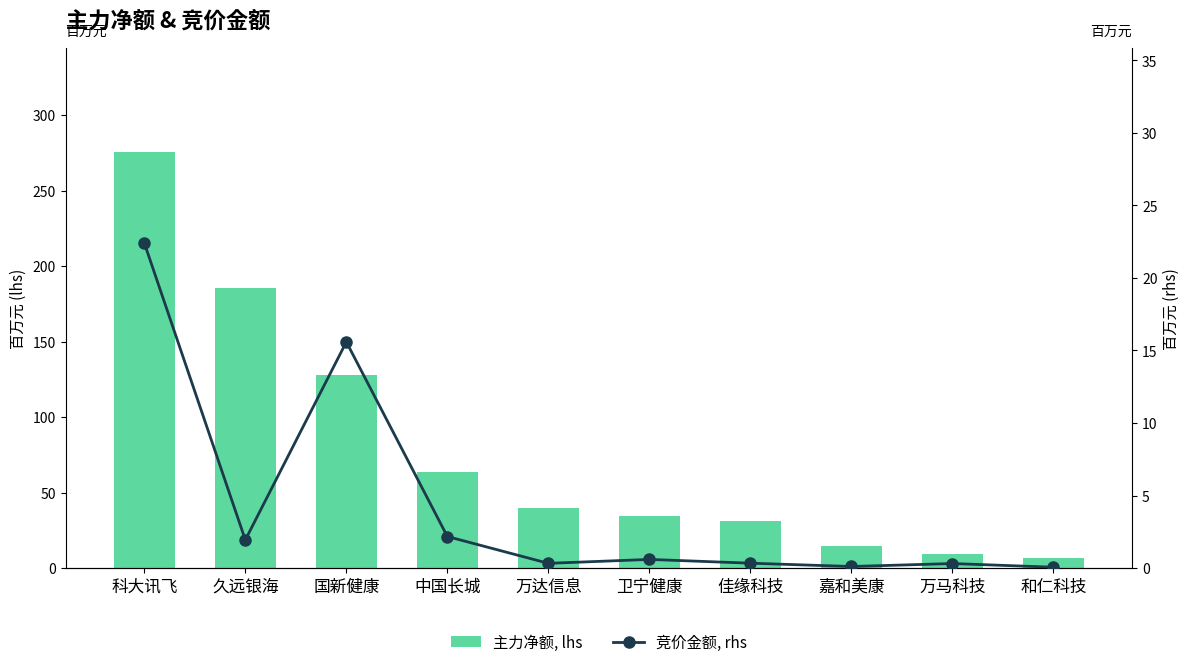

Reading left to right, list all the values displayed in this chart.

主力净额, lhs: 科大讯飞=275.5	久远银海=185.5	国新健康=127.6	中国长城=63.8	万达信息=40.0	卫宁健康=34.7	佳缘科技=31.1	嘉和美康=14.4	万马科技=9.3	和仁科技=6.4
竞价金额, rhs: 科大讯飞=22.4	久远银海=1.9	国新健康=15.6	中国长城=2.2	万达信息=0.3	卫宁健康=0.6	佳缘科技=0.3	嘉和美康=0.1	万马科技=0.3	和仁科技=0.1